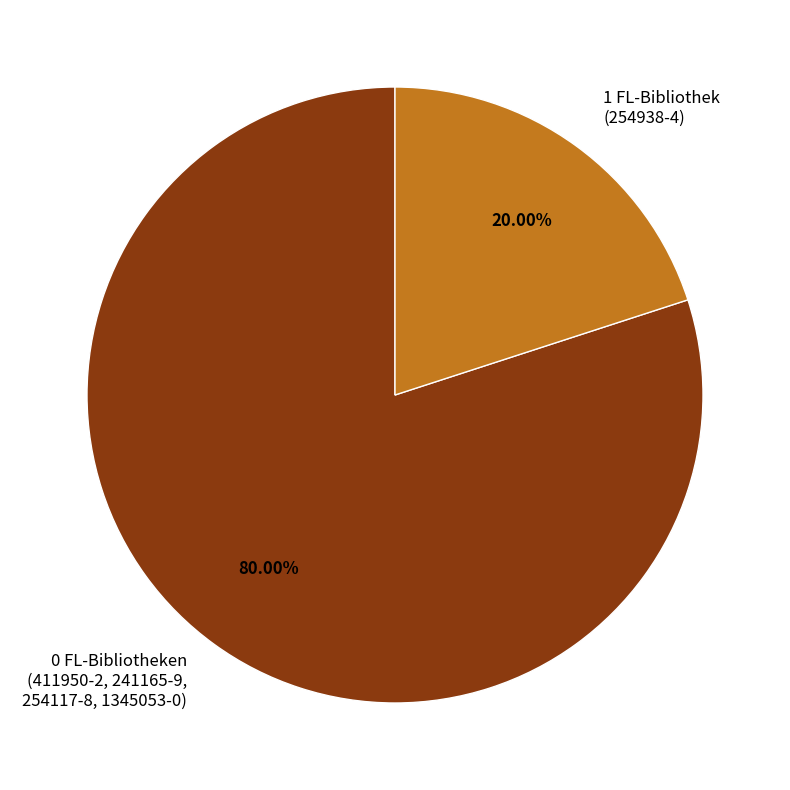

Rank the categories by value from lowest to highest.

1 FL-Bibliothek (254938-4), 0 FL-Bibliotheken (411950-2, 241165-9, 254117-8, 1345053-0)